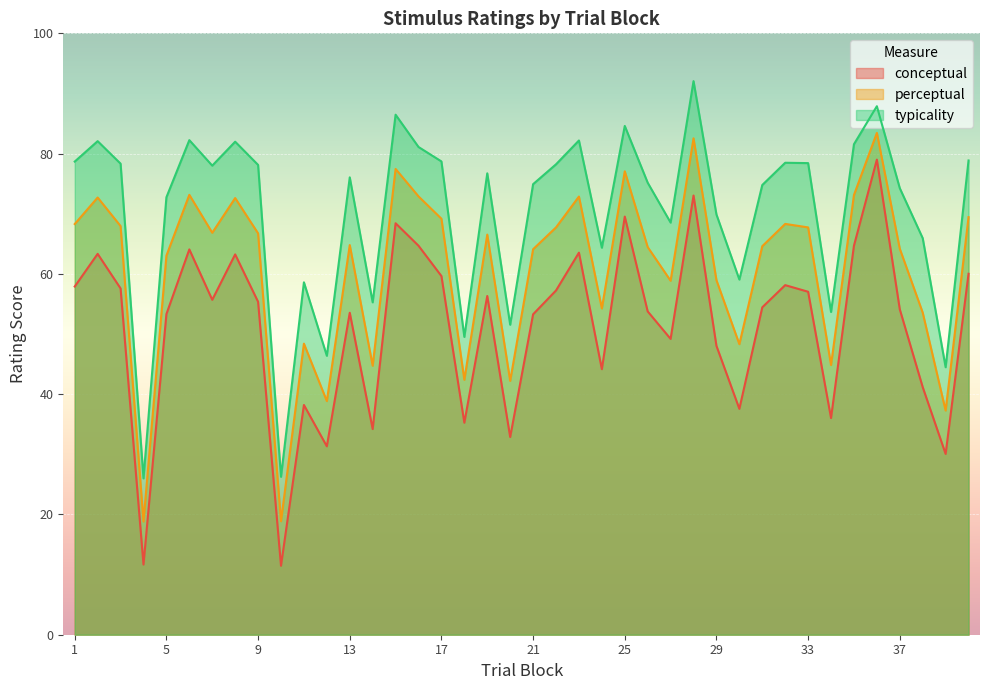

How many lines are shown in the chart?

3